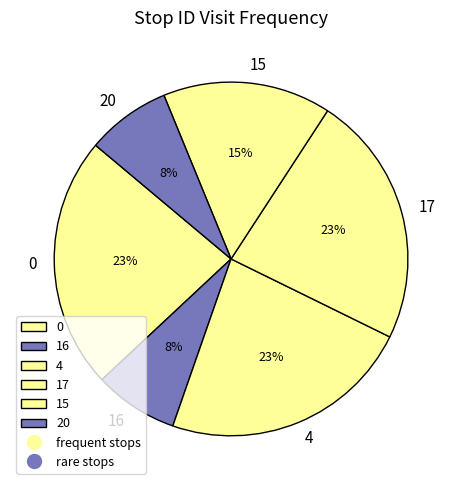

Does any single category account for the majority?

No